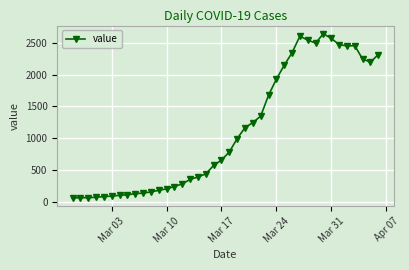

What is the value of the 11th point from the left?

156